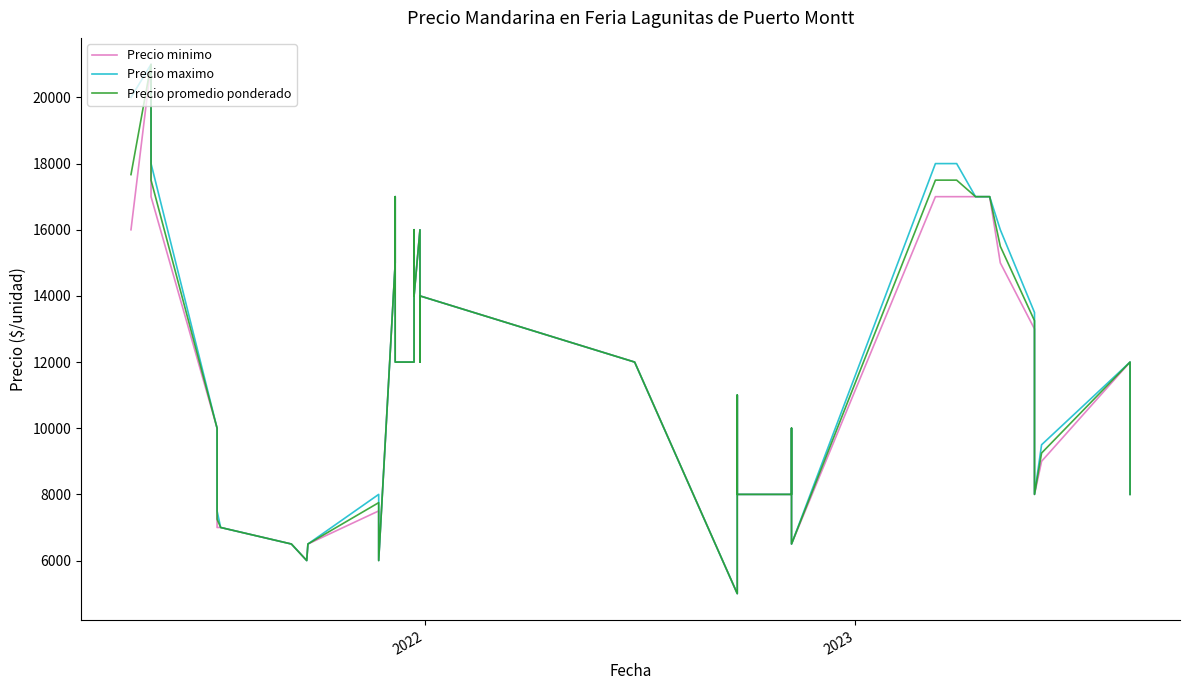

List the series in order of their overall mean, highest first.

Precio maximo, Precio promedio ponderado, Precio minimo